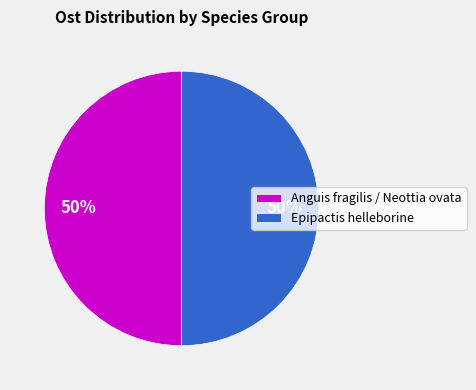

Is it true that Anguis fragilis / Neottia ovata is 58% of the pie?

False